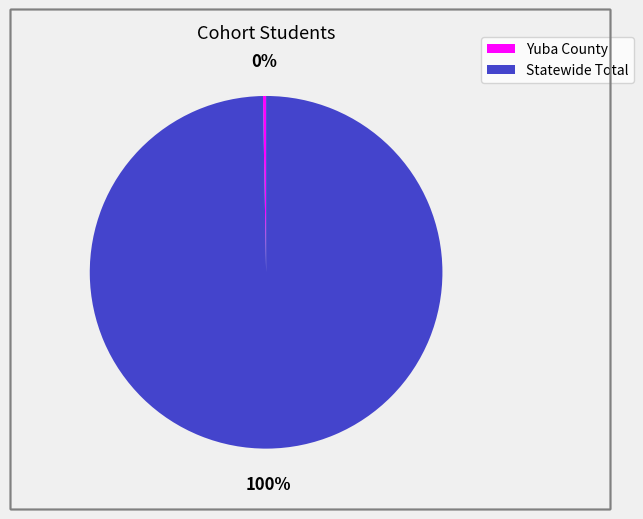

Does Yuba County account for over 50% of the chart?

No